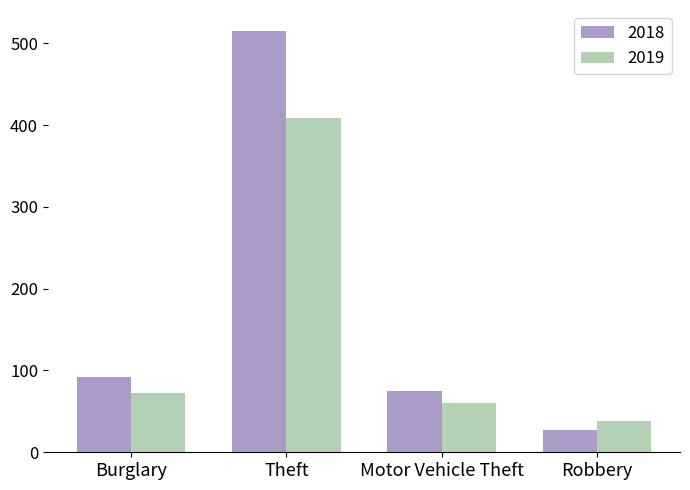

What is the sum of all 2018 values?

709